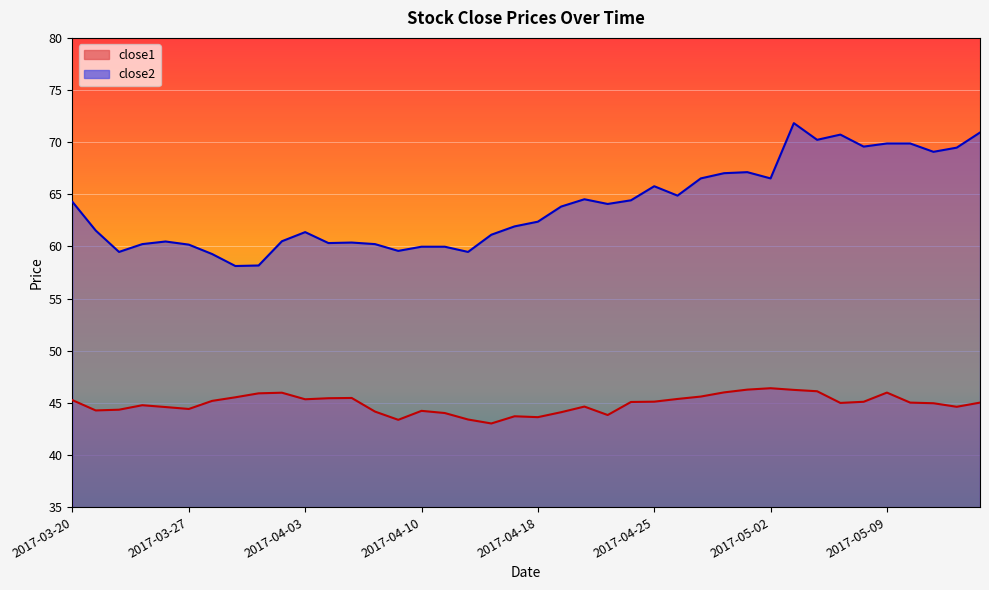

What position from the right is 2017-03-28?

34